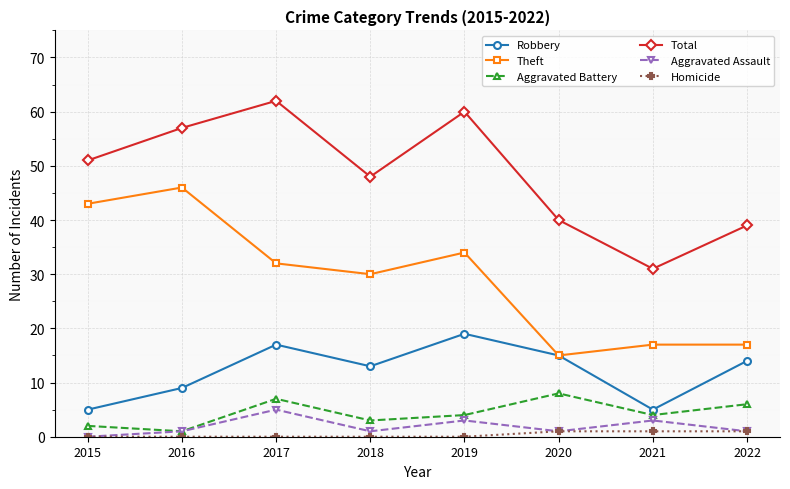

In Theft, how many points are lower than both neighbors (excluding endpoints)?

2